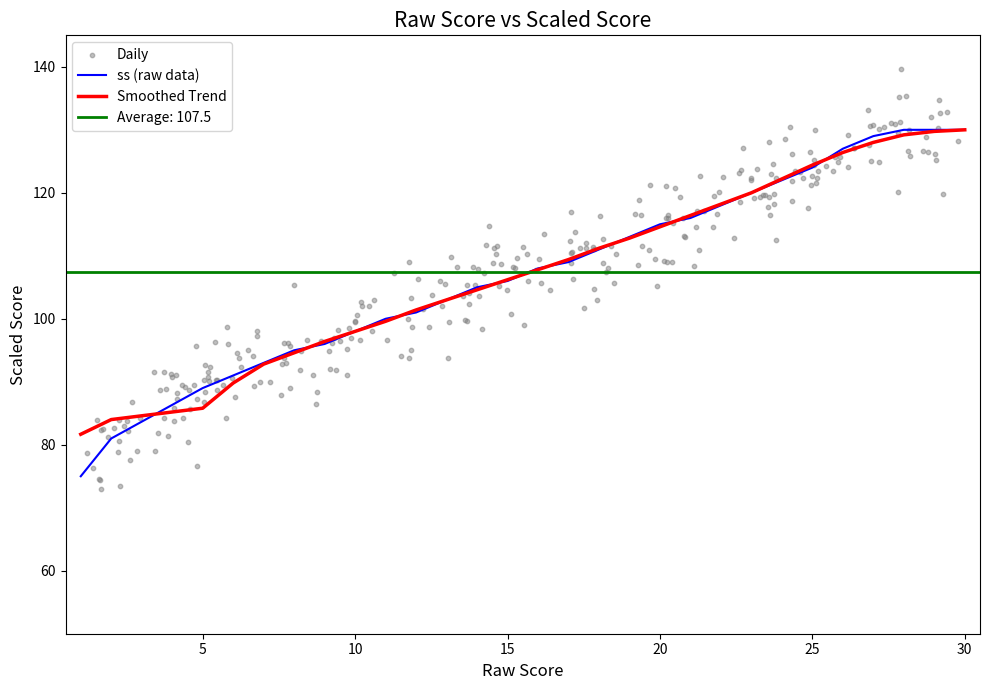

What is the change in value from 12 to 26?

+26